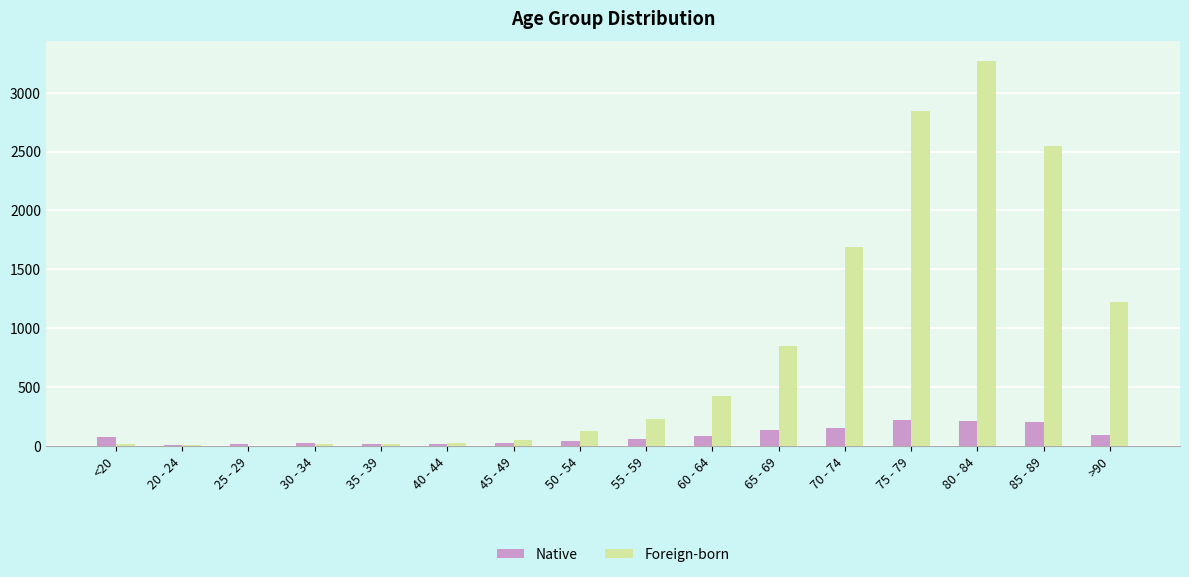

Which series changed the most between <20 and 60 - 64?

Foreign-born